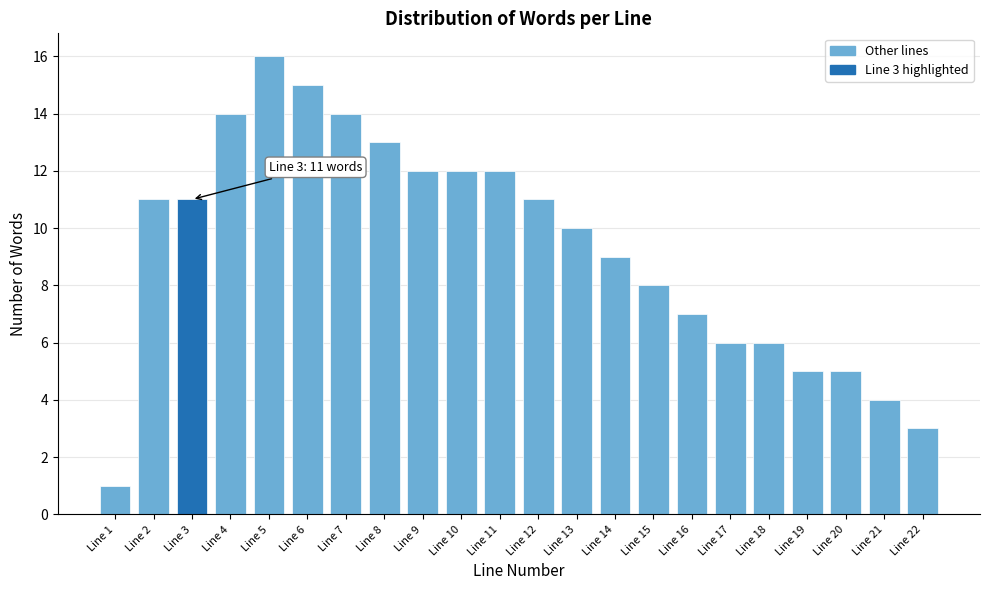

Which range on the x-axis has the tallest bar?

4.5 to 5.5